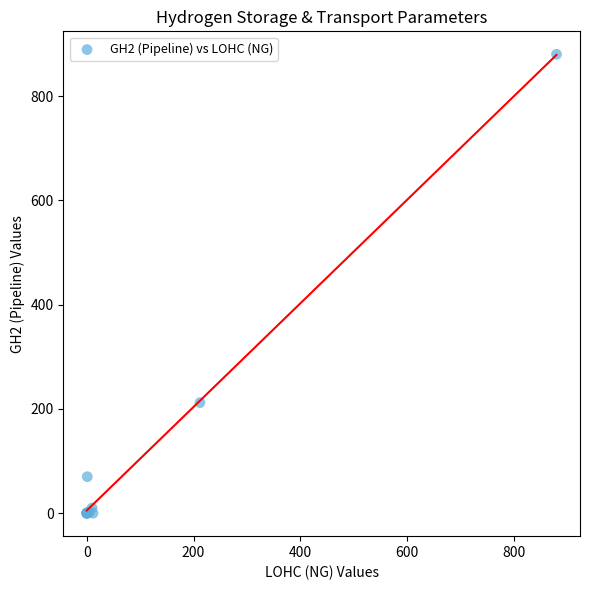

What Y value in the scatter plot is closest to 440?

212.0